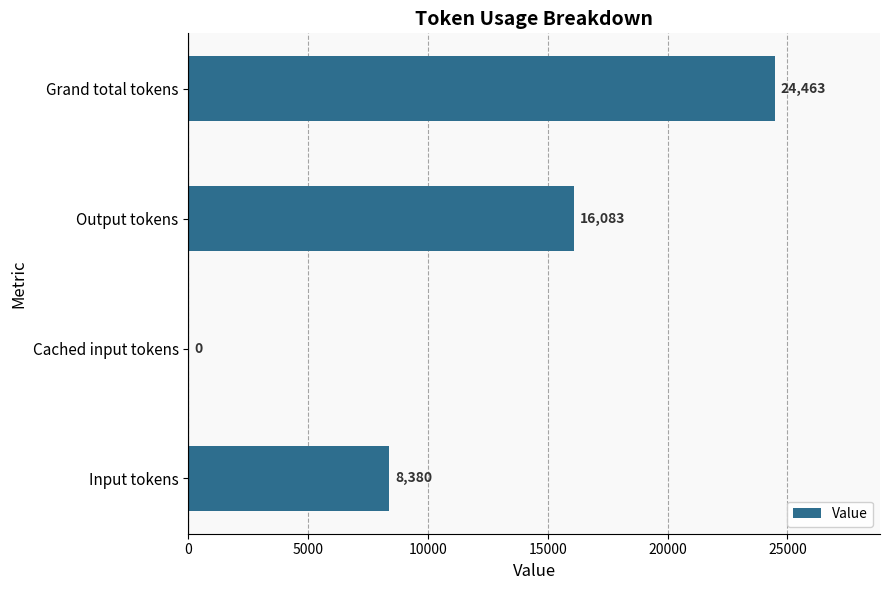

True or false: the data shows 13427 at Cached input tokens.

False